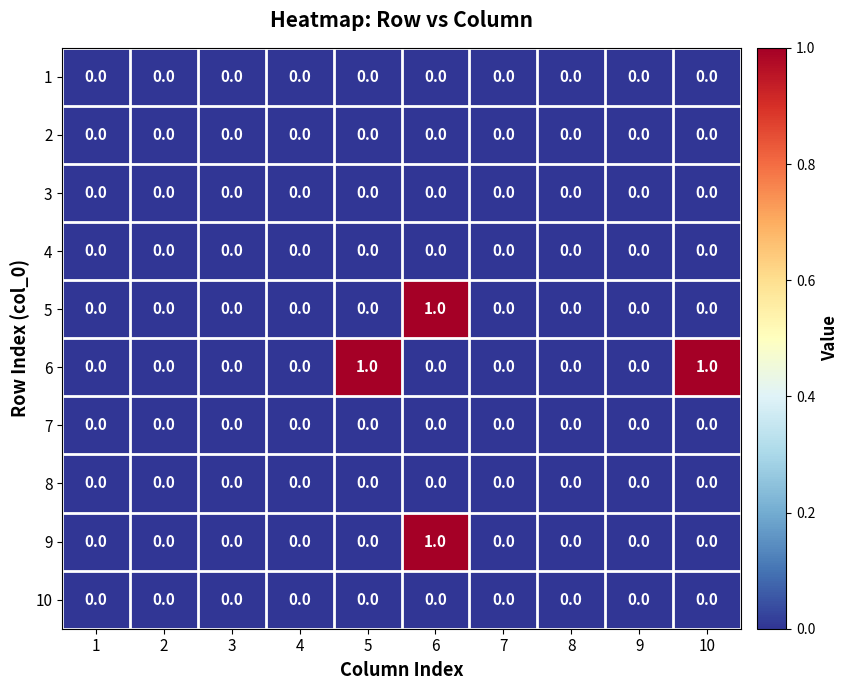

What is the greatest value displayed?

1